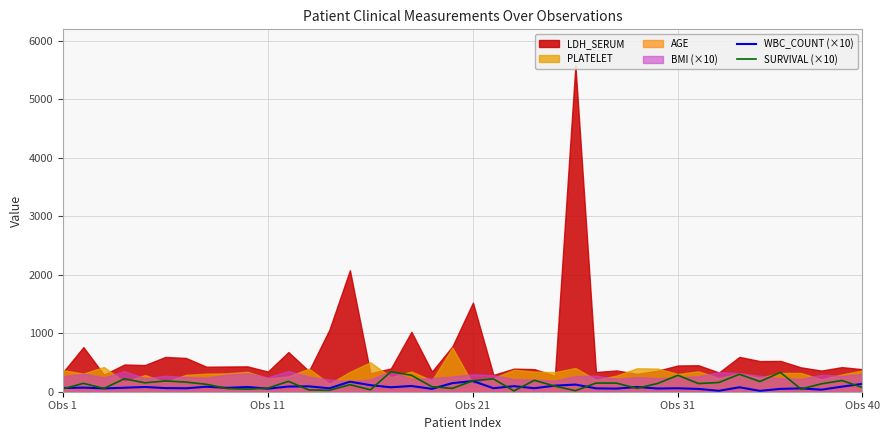

What is the maximum value for SURVIVAL (×10)?

342.7